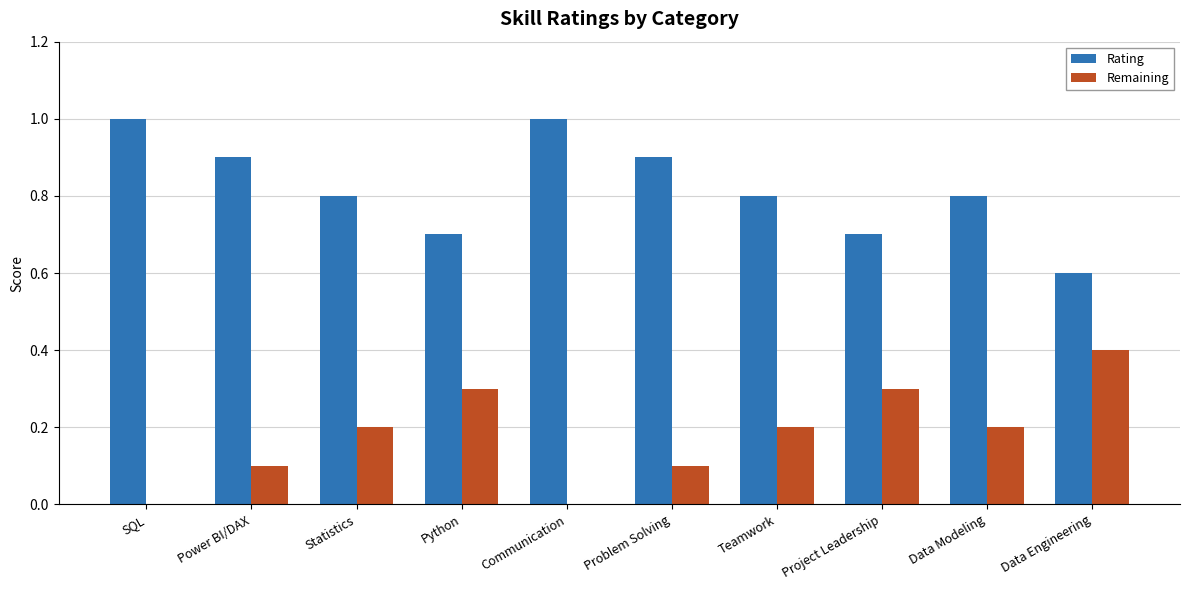

What is the sum of all Rating values?

8.2